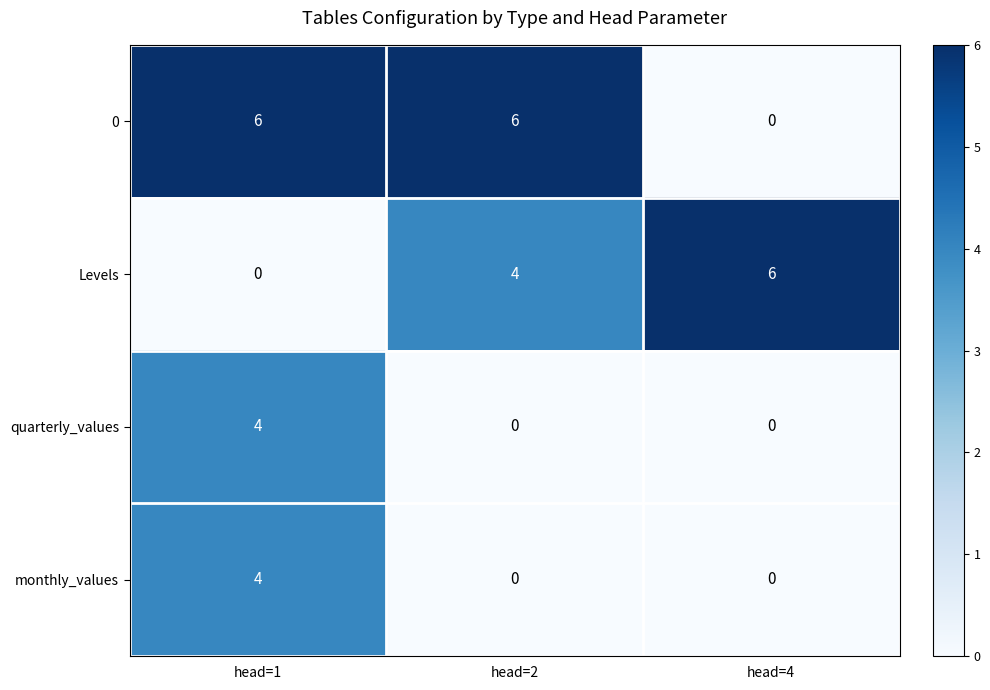

What is the maximum value shown in the chart?

6